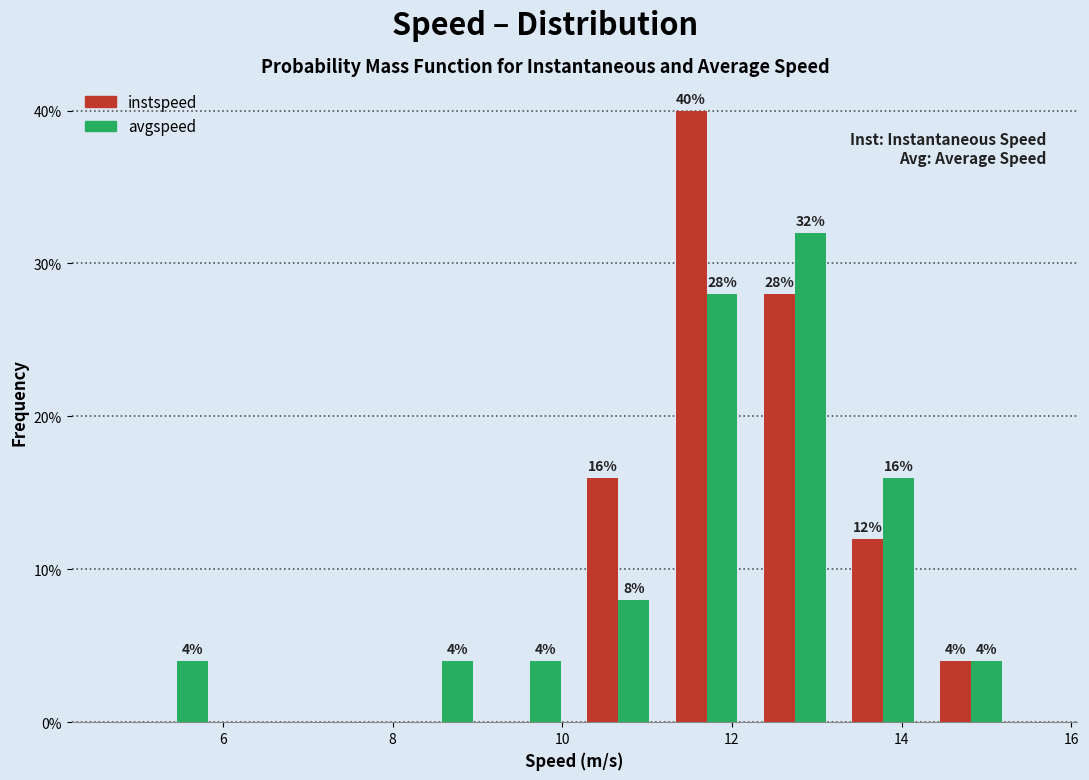

In the avgspeed series, which range on the x-axis has the tallest bar?

12.2 to 13.2